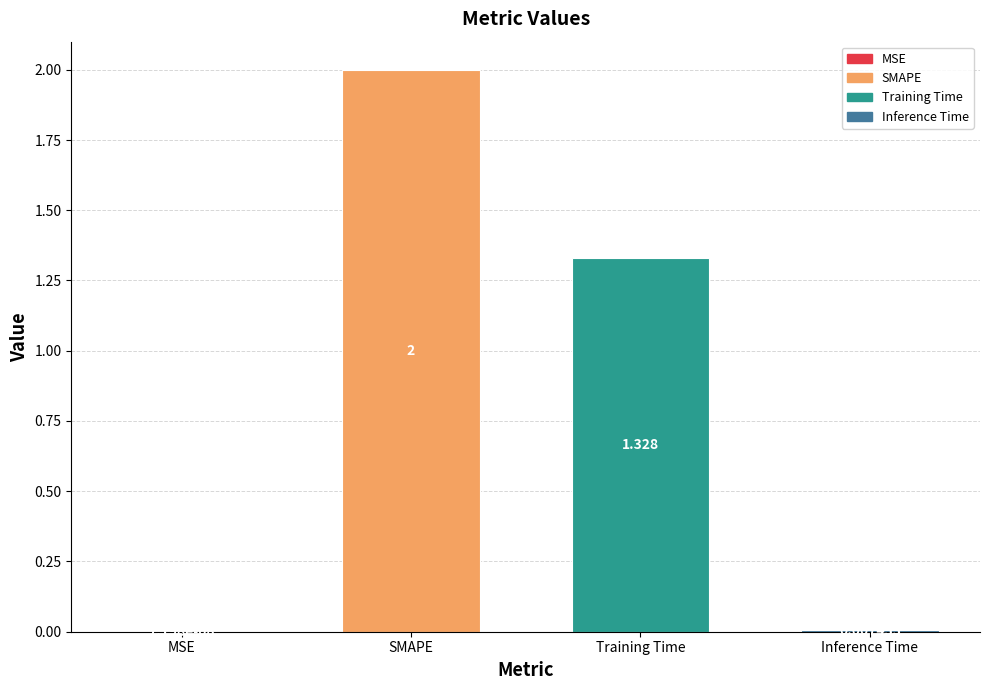

Which category has the highest value across all series?

SMAPE